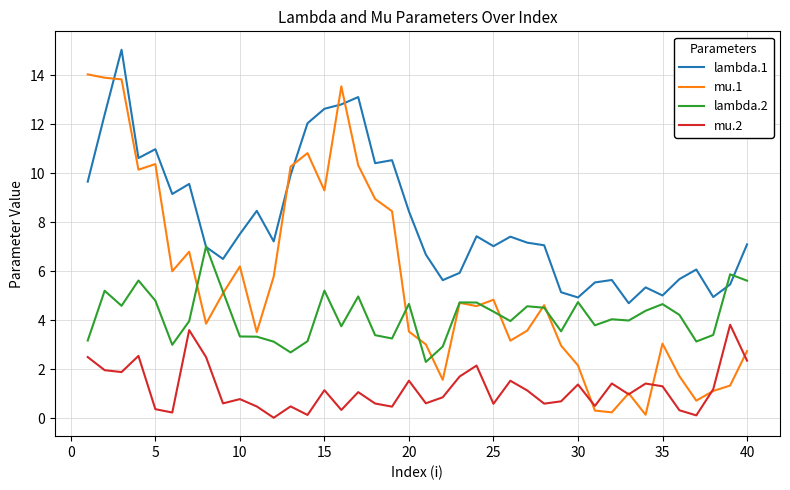

Does the chart display data point markers on the line(s)?

No